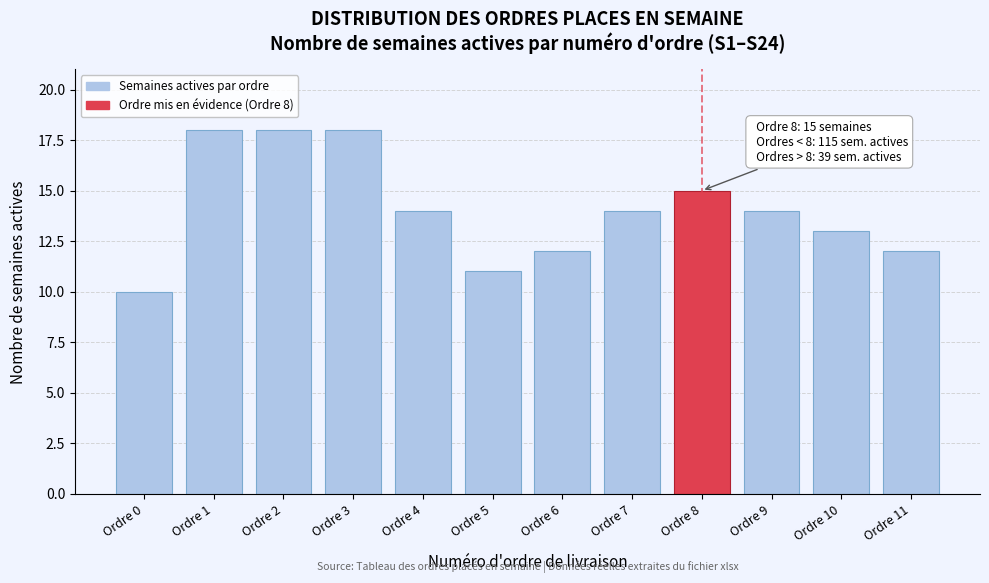

Reading left to right, transcribe all the data shown in this chart.

Ordre 0=10	Ordre 1=18	Ordre 2=18	Ordre 3=18	Ordre 4=14	Ordre 5=11	Ordre 6=12	Ordre 7=14	Ordre 8=15	Ordre 9=14	Ordre 10=13	Ordre 11=12